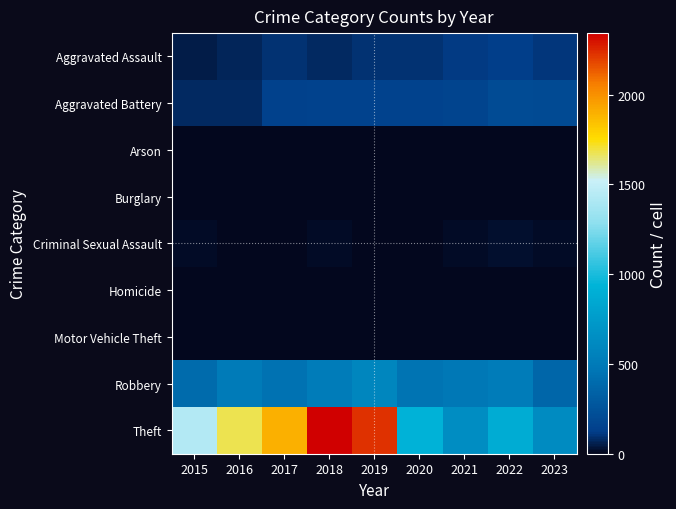

What is the total value across all series at 2015?

1968